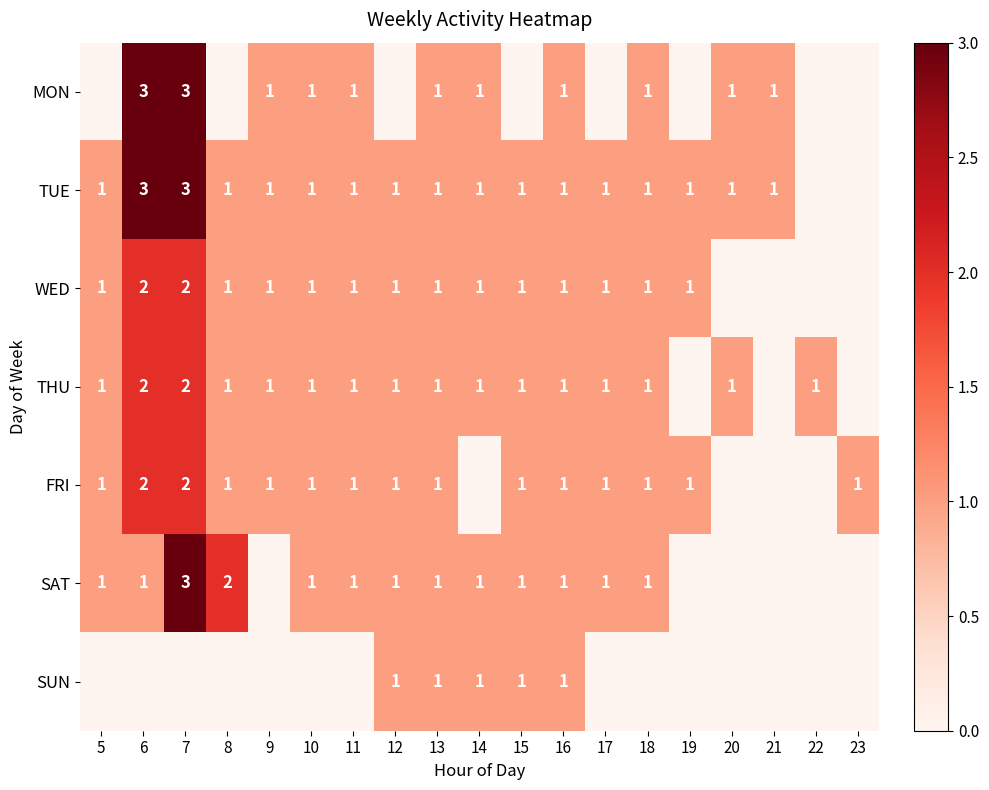

Is it true that THU equals 0 at 20?

False